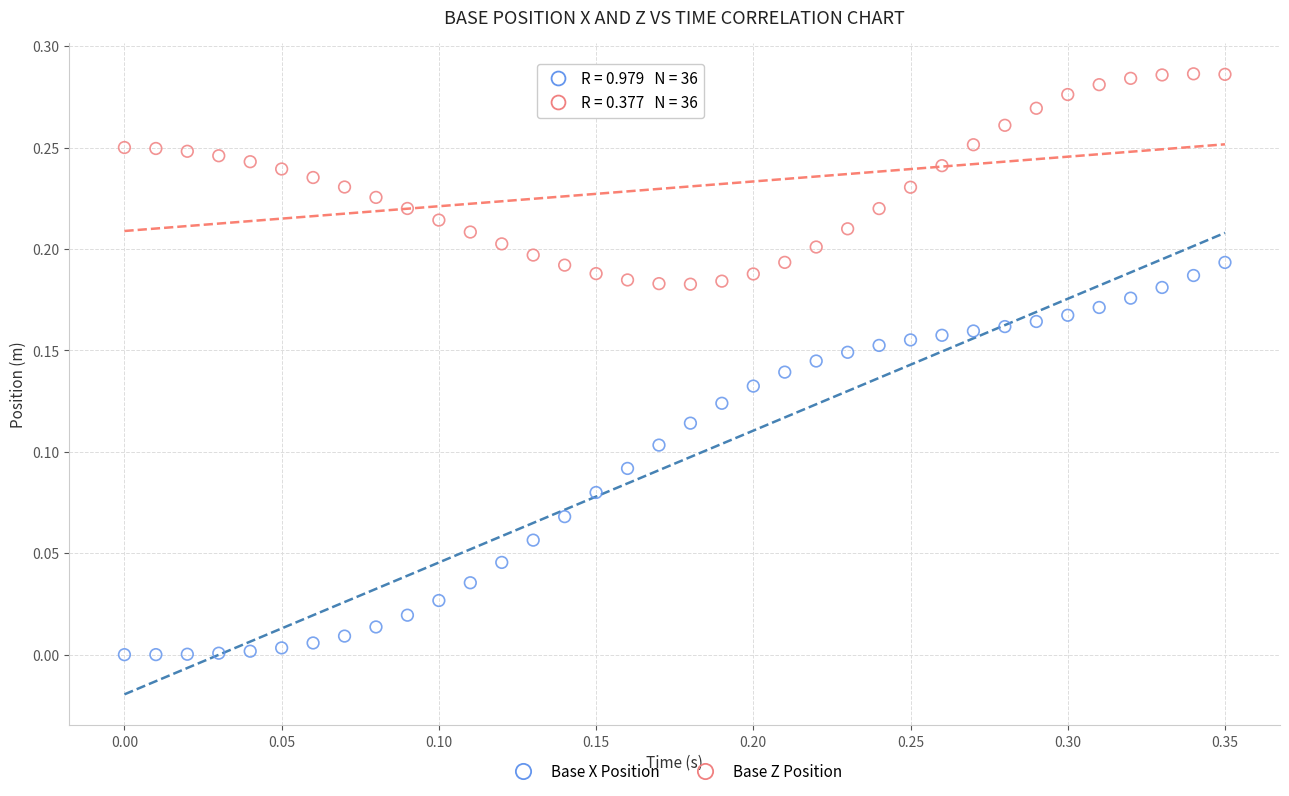

Which series contains the lowest Y value?

Base X Position